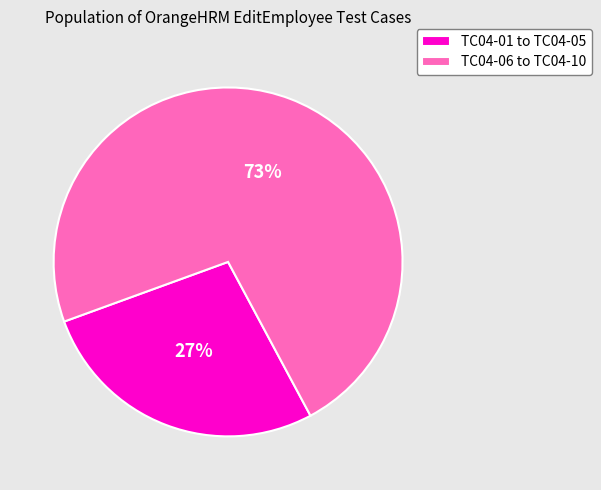

To the nearest percent, what percentage of the pie is TC04-06 to TC04-10?

73%